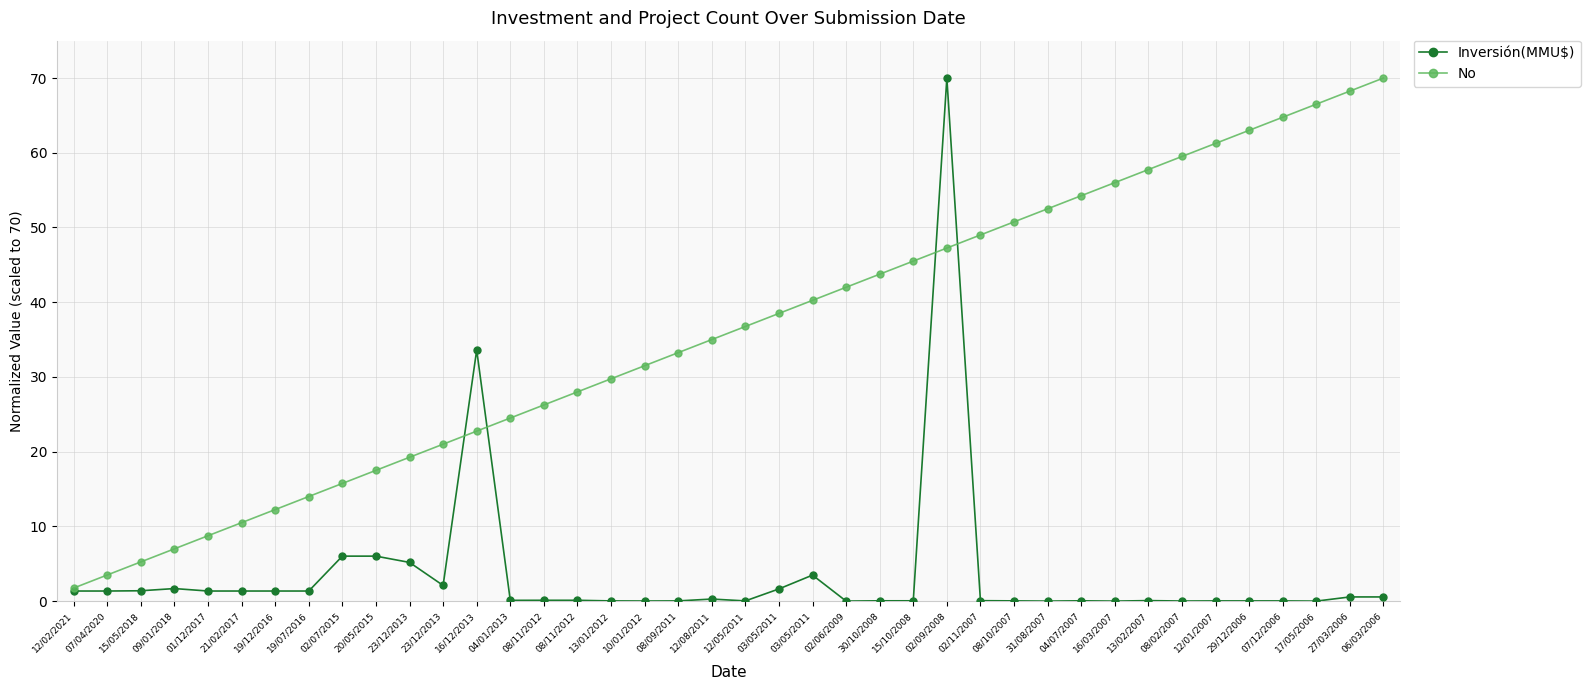

In Inversión(MMU$), how many points are lower than both neighbors (excluding endpoints)?

9